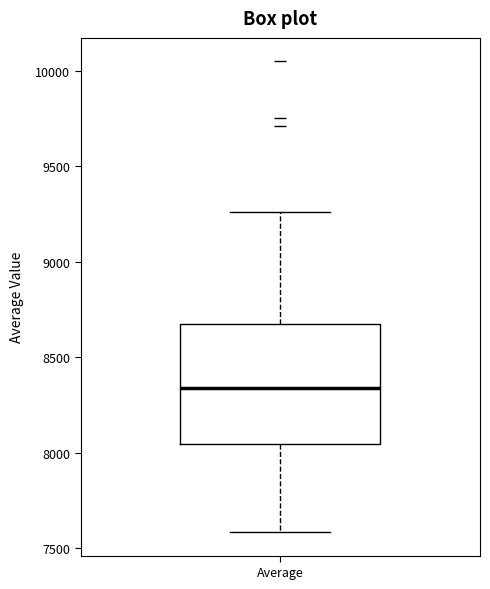

Where does the upper whisker of the box for Average end on the y-axis? The values are not printed on the chart, so give them approximately, as read against the axis.

9250